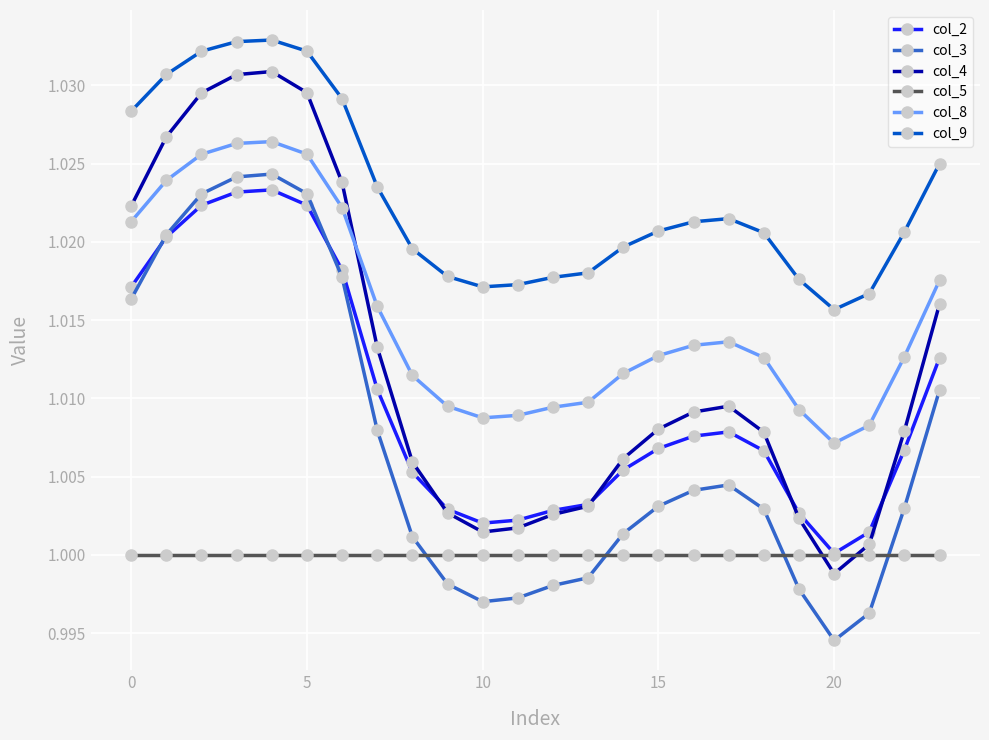

True or false: col_4 and col_9 intersect in this chart.

False